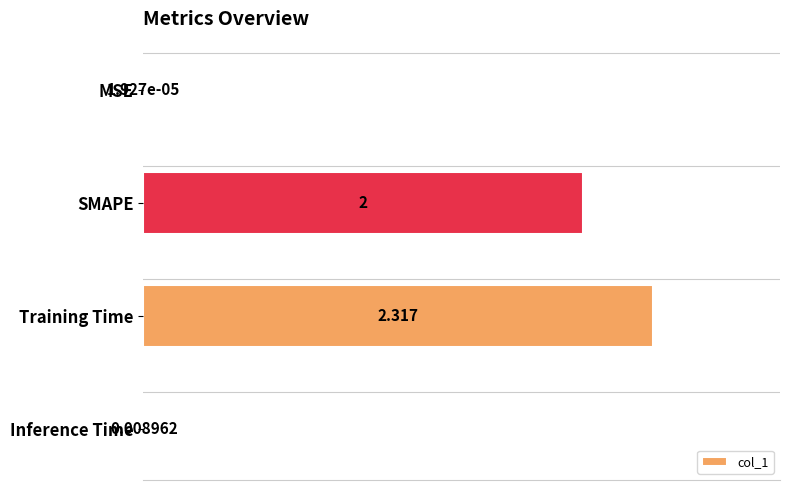

Count the number of categories in the chart.

4